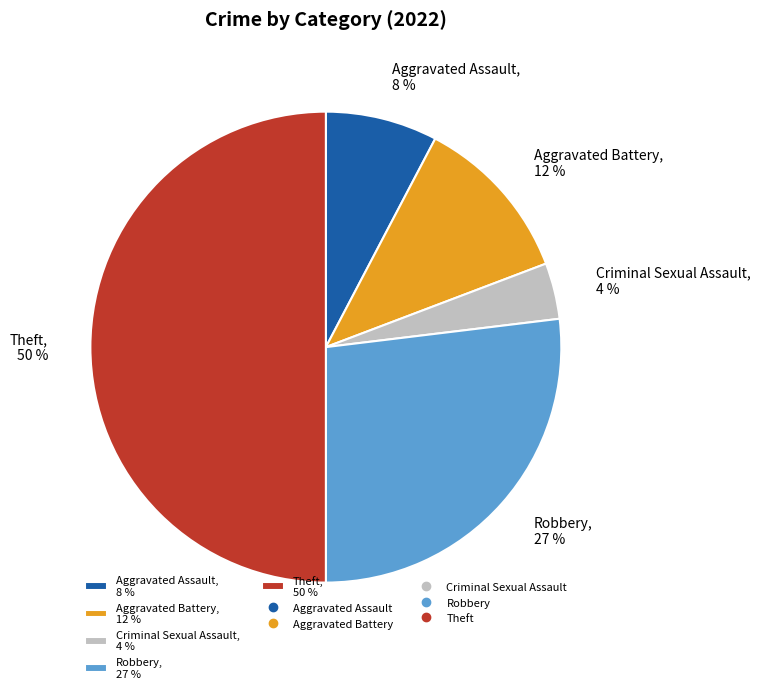

To the nearest percent, what portion does Theft represent?

50%